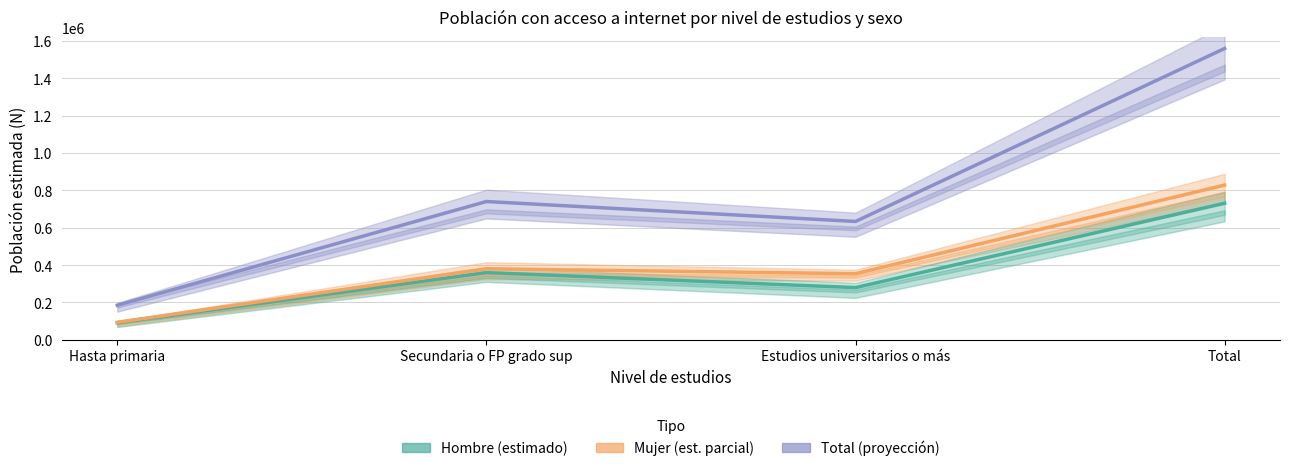

Between Hasta primaria and Estudios universitarios o más, which is larger?

Estudios universitarios o más